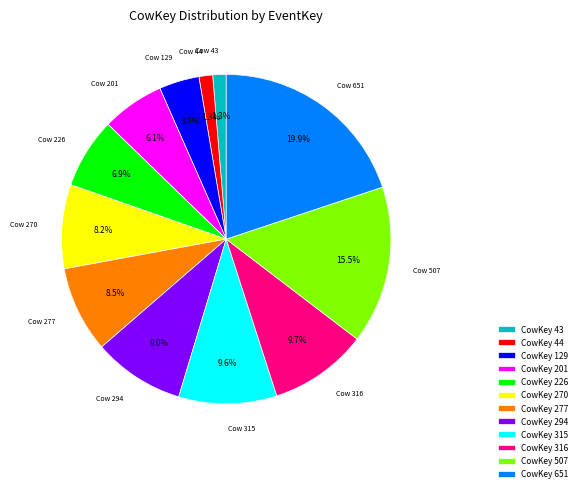

Which category has the biggest portion of the pie?

CowKey 651